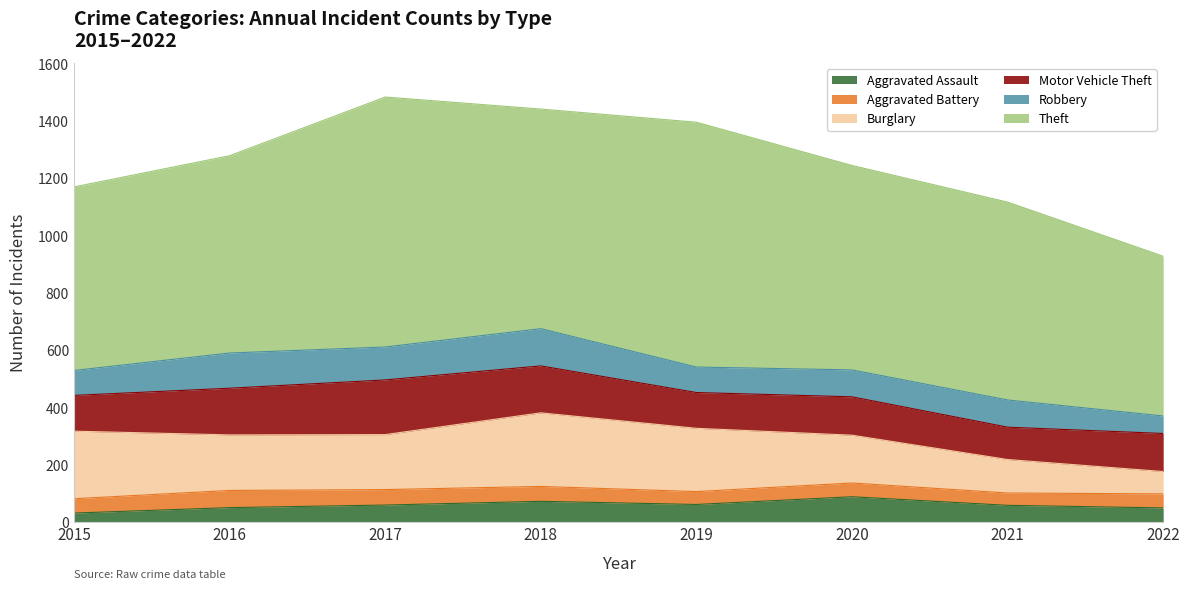

True or false: Robbery and Aggravated Battery intersect in this chart.

False